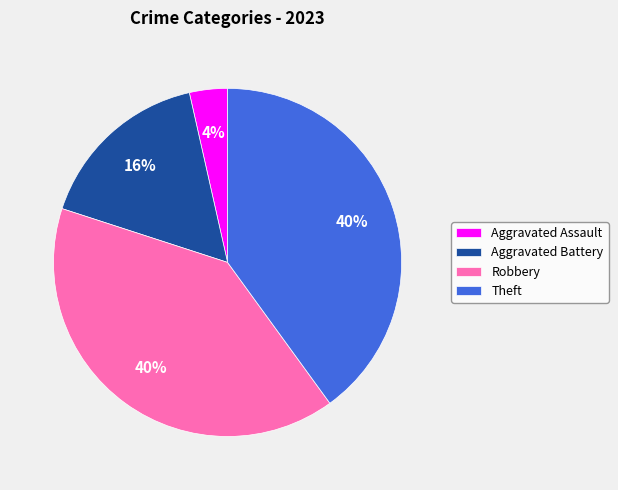

True or false: Aggravated Assault accounts for 9% of the total.

False